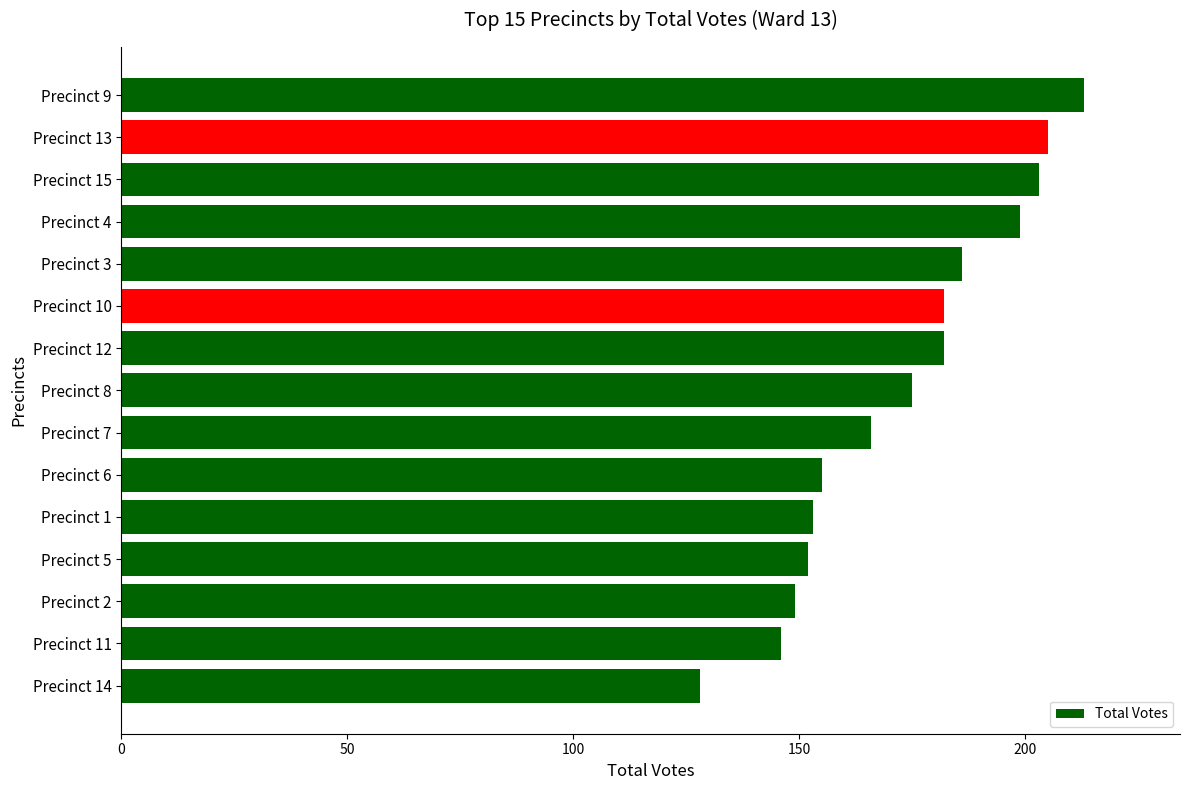

At which category does the chart reach its minimum across all series?

Precinct 14